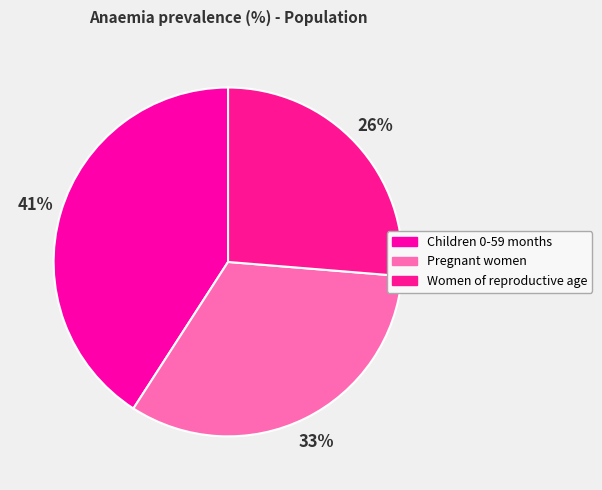

What percentage is NOT represented by Children 0-59 months?

59.1%